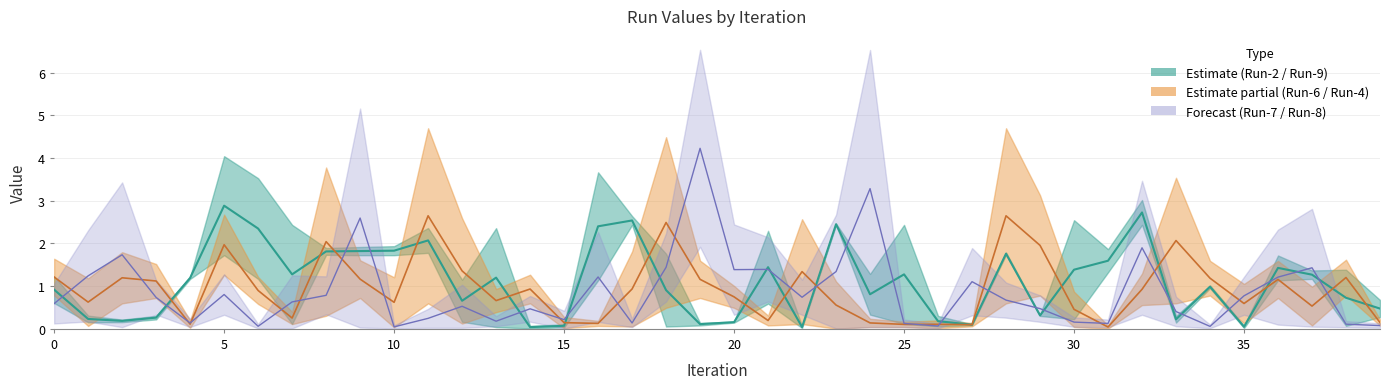

What is the label of the 17th point from the right?

23